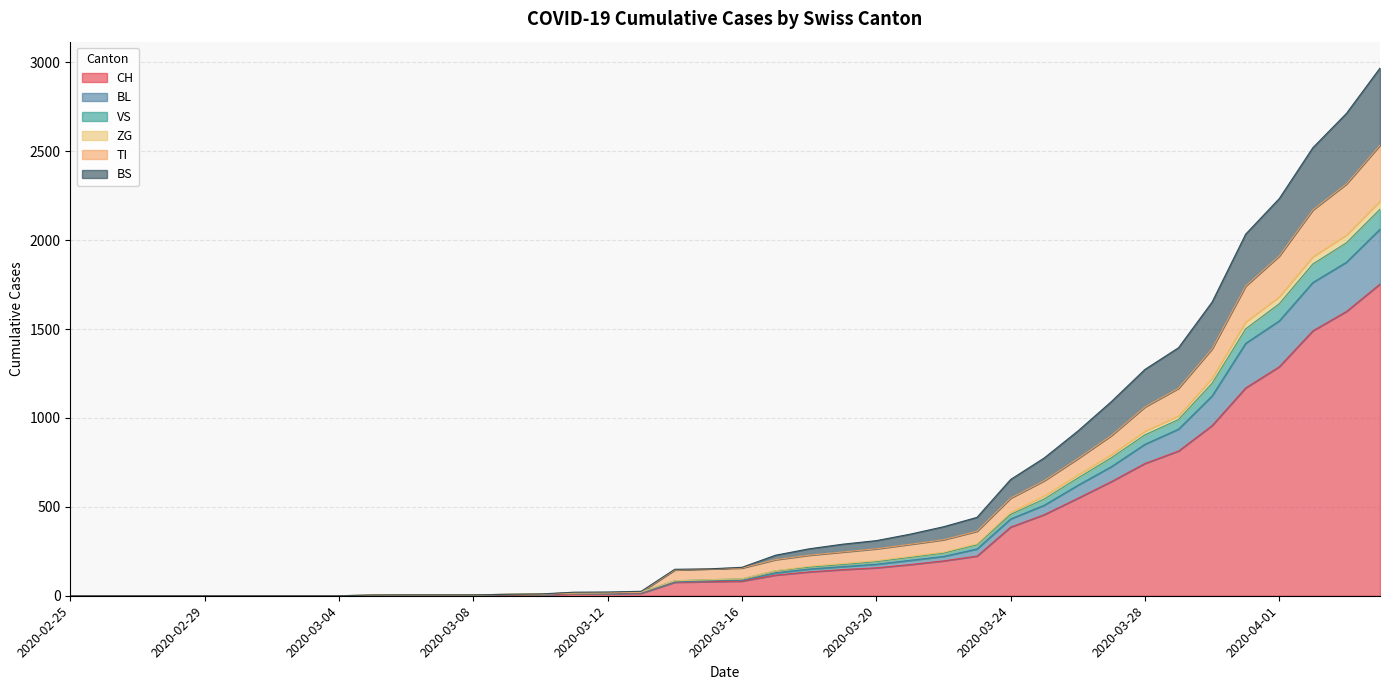

True or false: ZG and VS cross at least once.

False